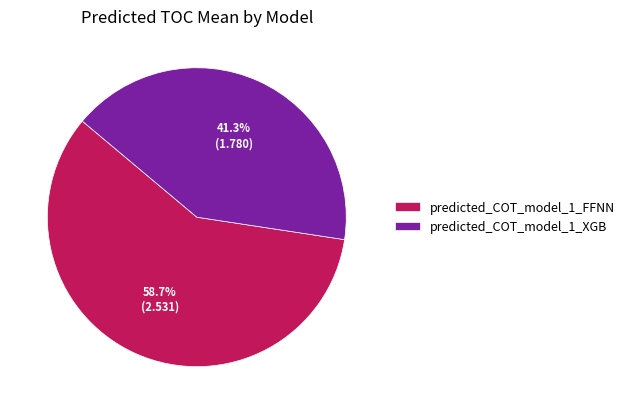

Which has a higher value, predicted_COT_model_1_XGB or predicted_COT_model_1_FFNN?

predicted_COT_model_1_FFNN